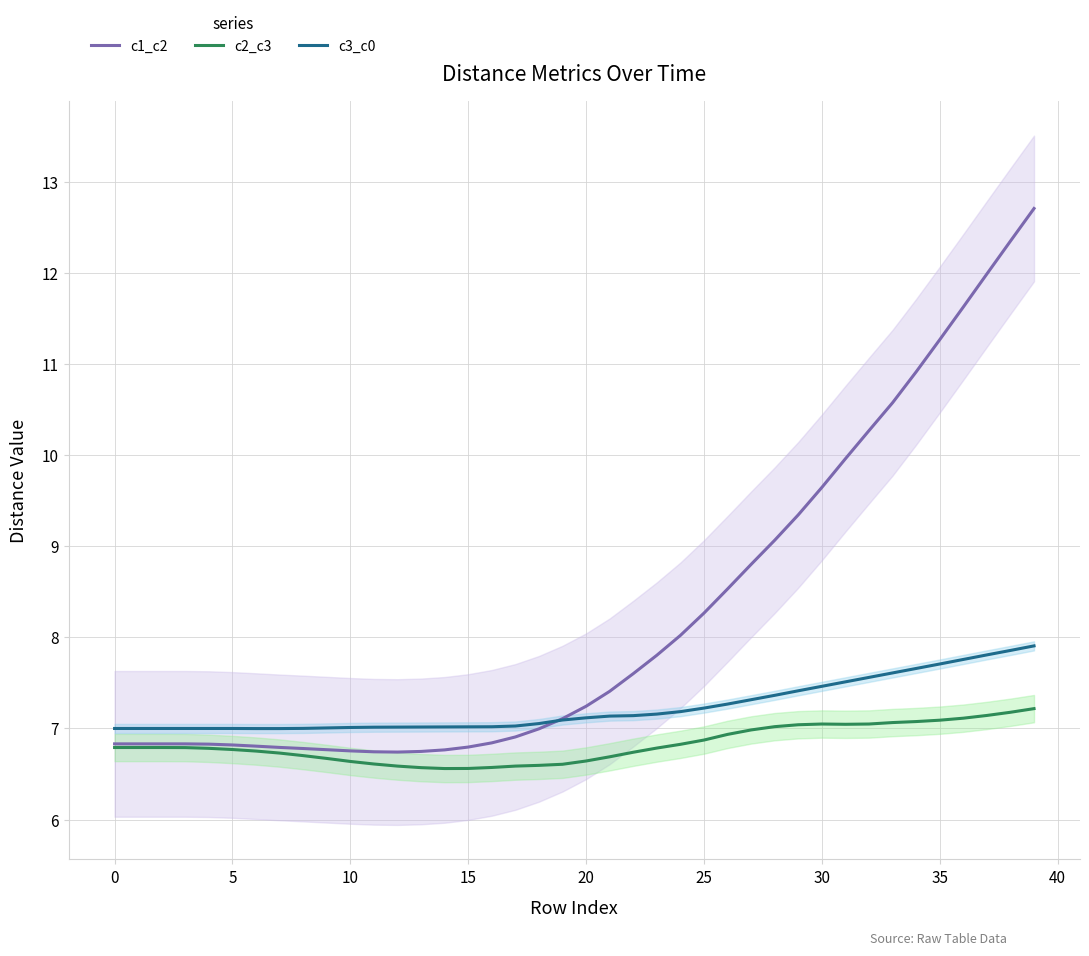

Rank the series by their maximum value, from highest to lowest.

c1_c2, c3_c0, c2_c3